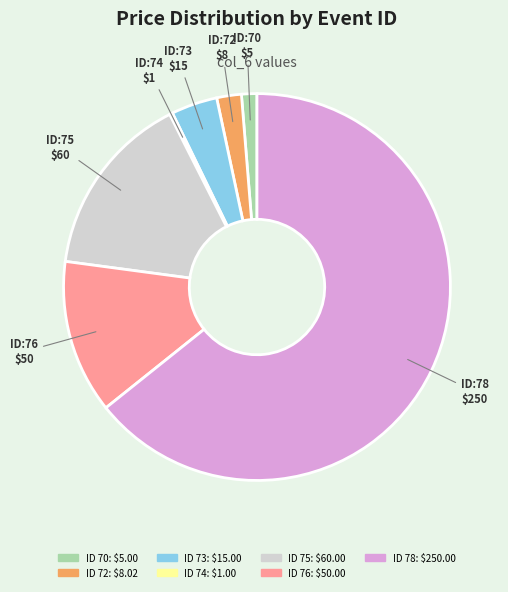

Does any single category account for the majority?

Yes